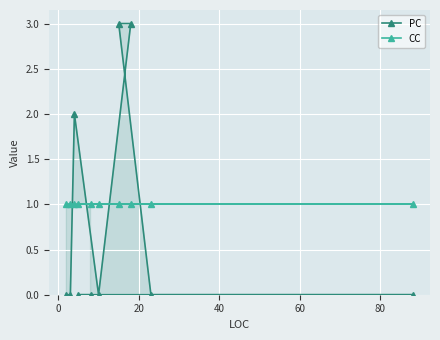

What are all the series names shown in the legend?

PC, CC